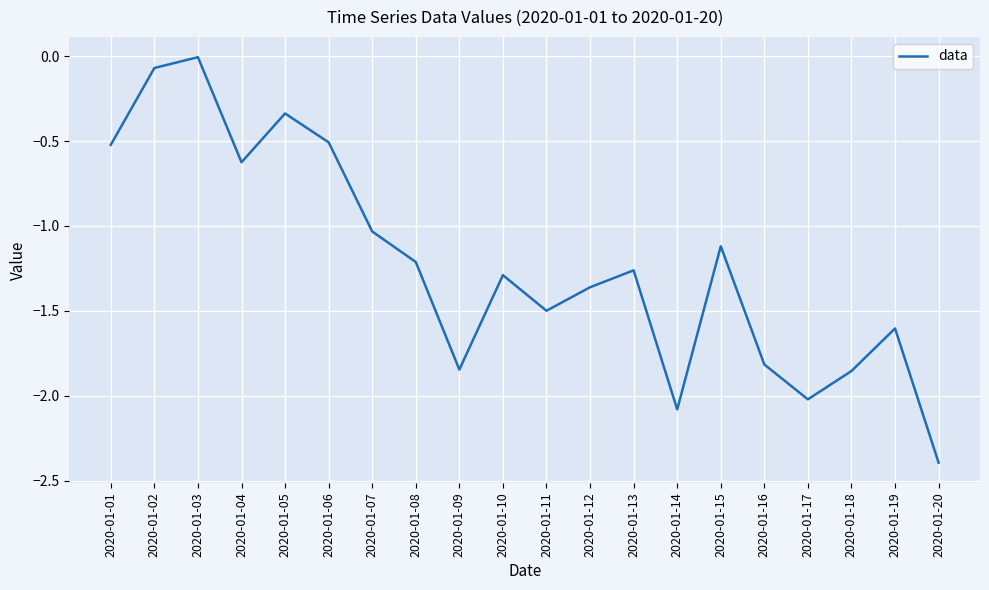

The chart shows a value of -0.5 at 2020-01-06. True or false?

True